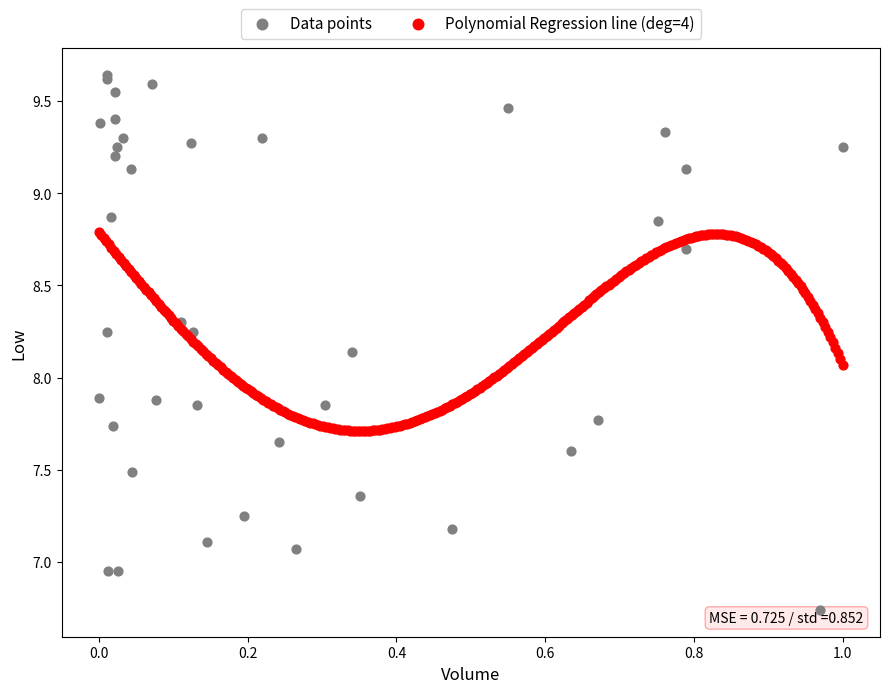

Which series reaches the maximum Y coordinate?

Data points